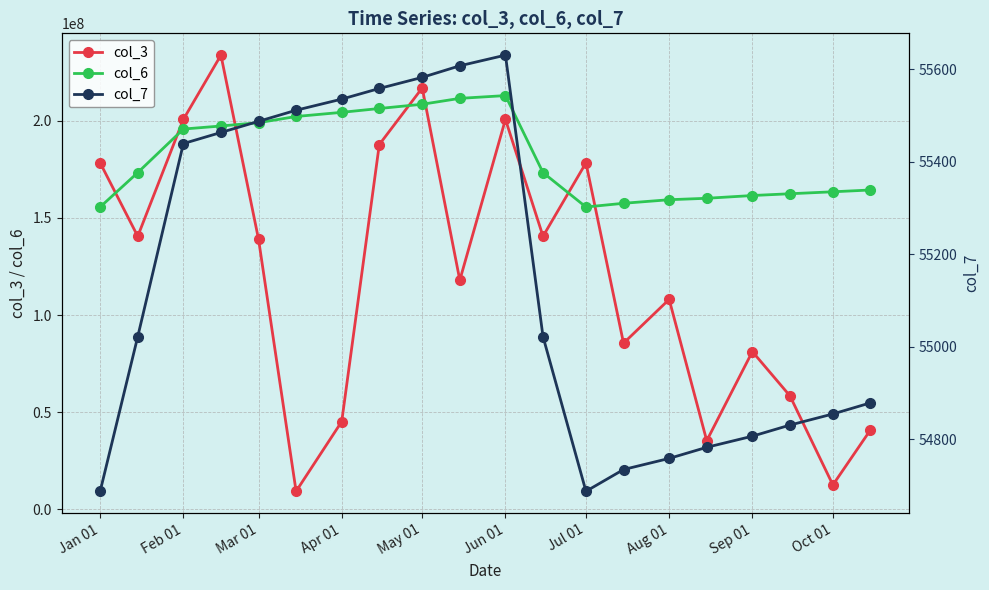

True or false: col_6 has a value of 159416757 at Aug 01.

True